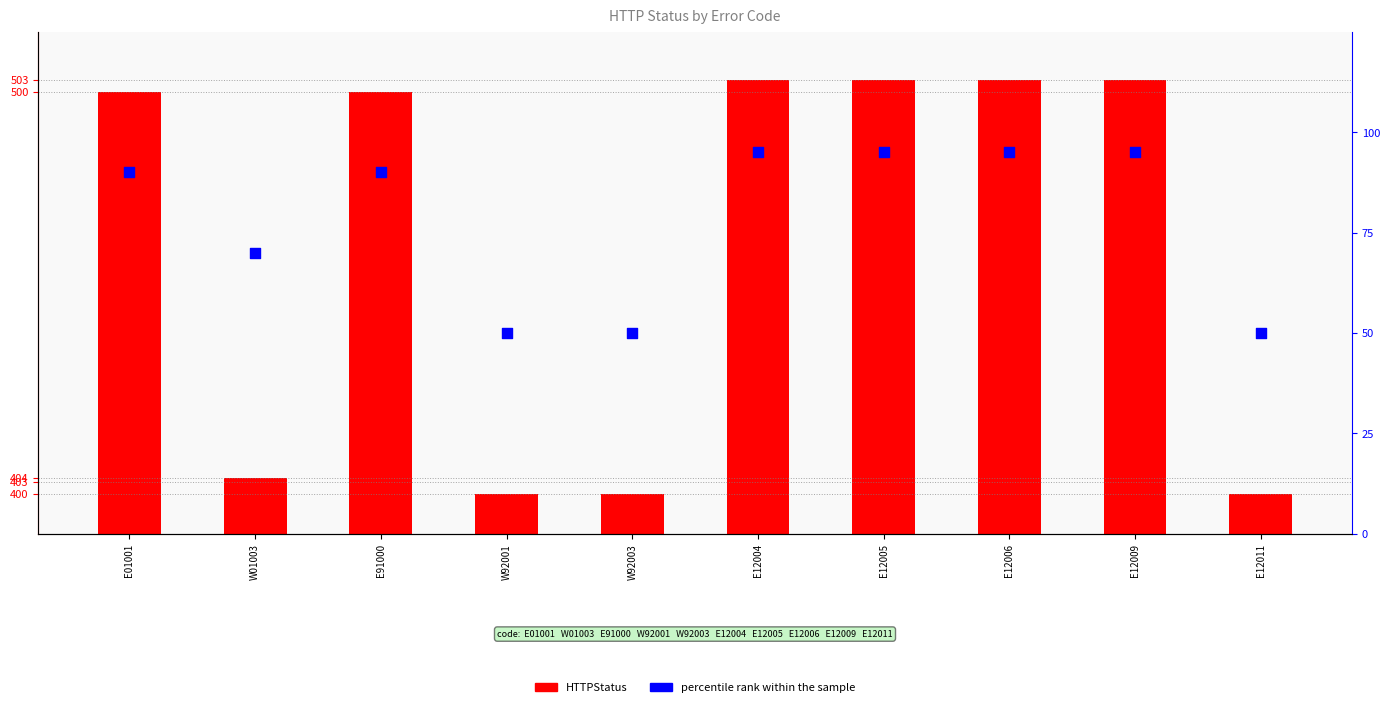

Which series reaches the minimum Y coordinate?

percentile rank within the sample